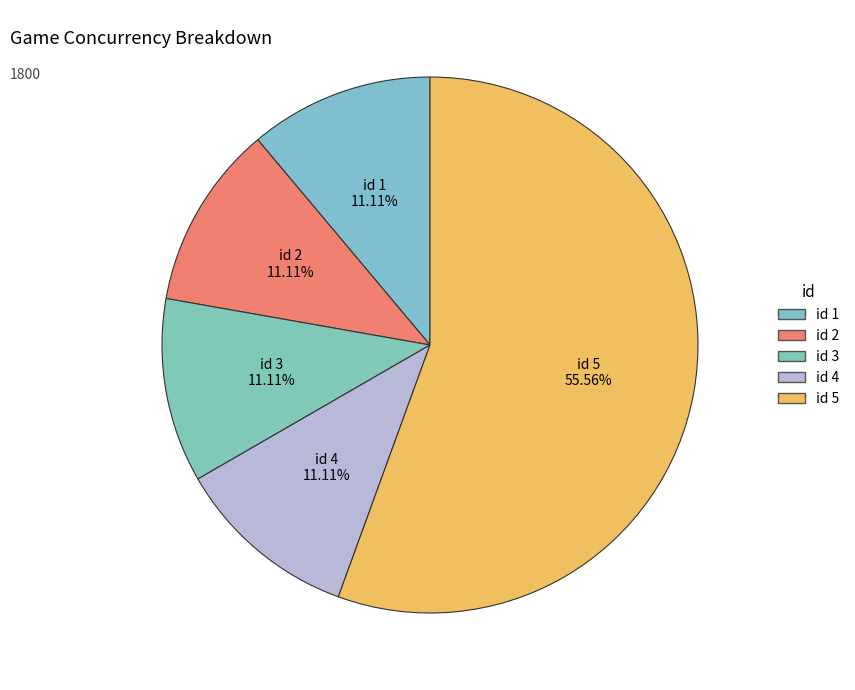

What is the ratio of the value at id 3 to the value at id 1?

1.0